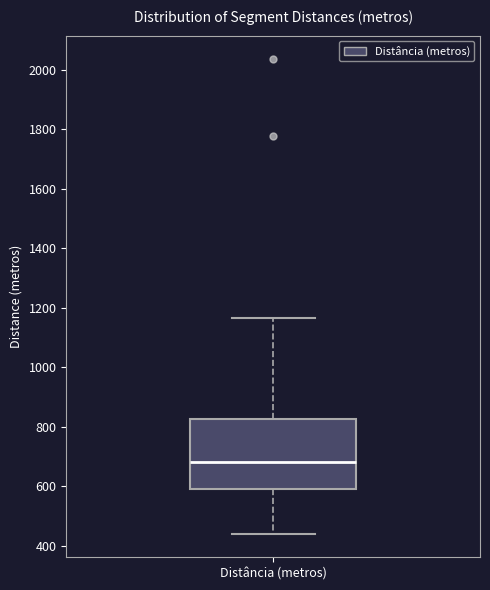

Transcribe this box plot: give where the median line is, the range the box spans, and where the two whiskers end, as read against the y-axis. The values are not printed on the chart, so give them approximately, as read against the axis.

median 680, box 600 to 820, whiskers 440 to 1160